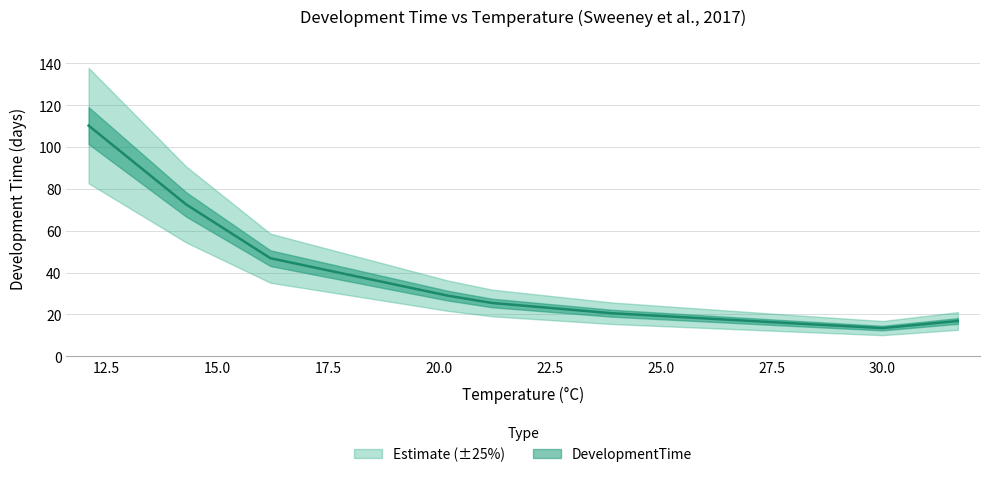

Reading left to right, extract all data points from this chart.

110.3	72.6	46.9	29.0	25.5	20.6	16.0	13.5	16.9